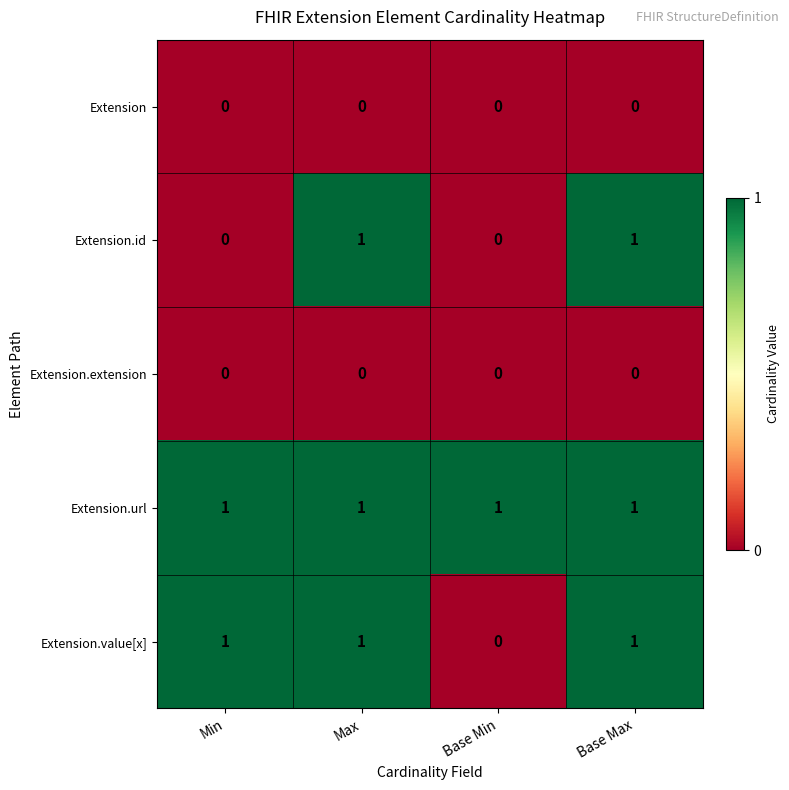

What is the spread (max minus min) of values at Base Max?

1